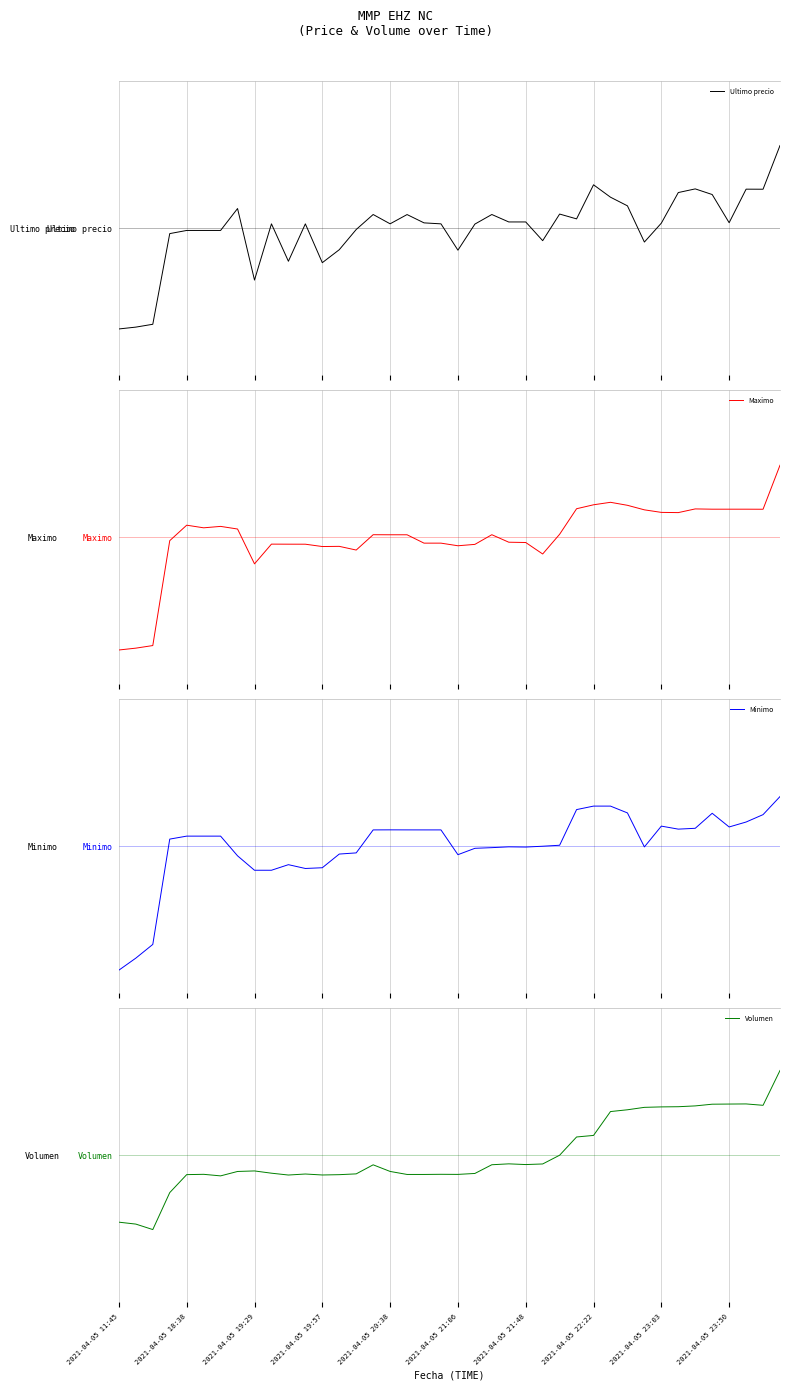

What are all the series names shown in the legend?

Ultimo precio, Maximo, Minimo, Volumen